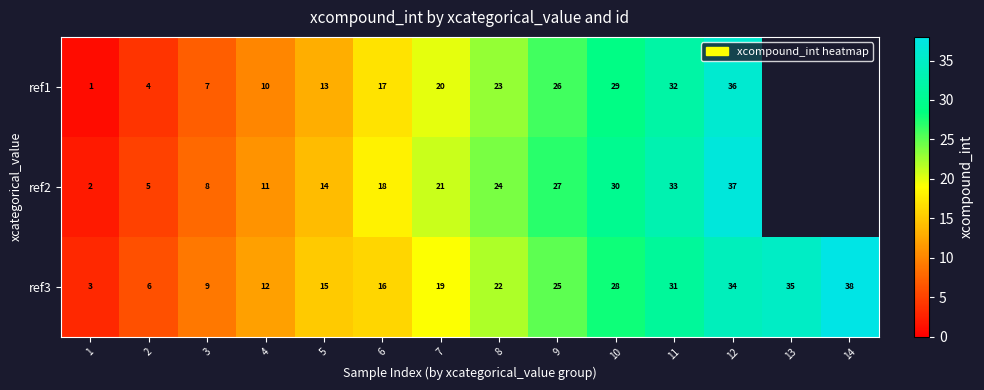

Which category has the highest value across all series?

14